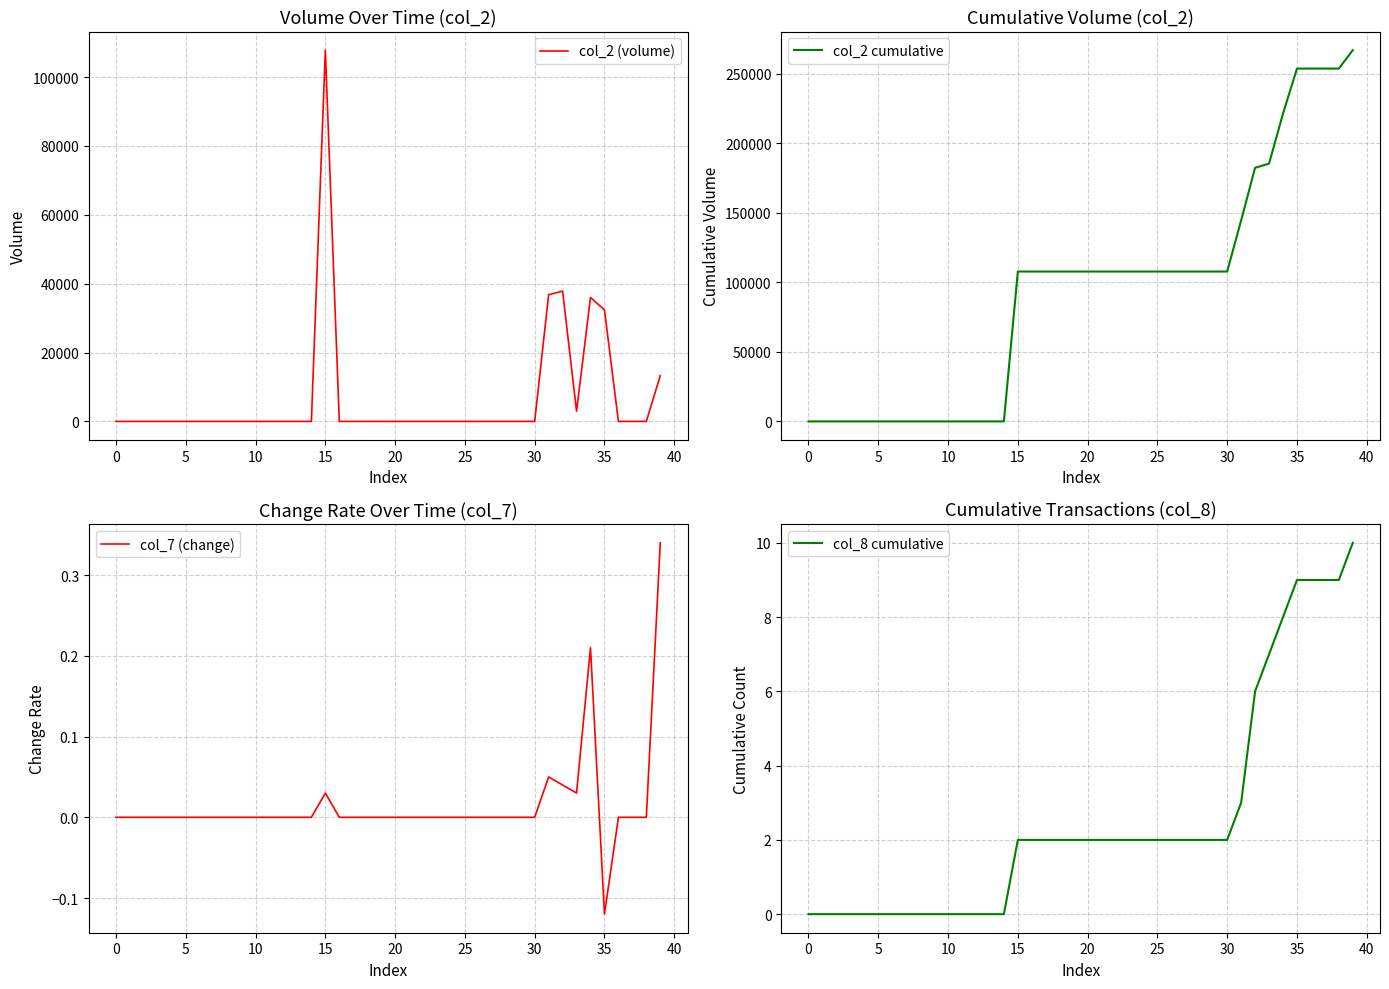

At which label does col_7 (change) reach its minimum?

35